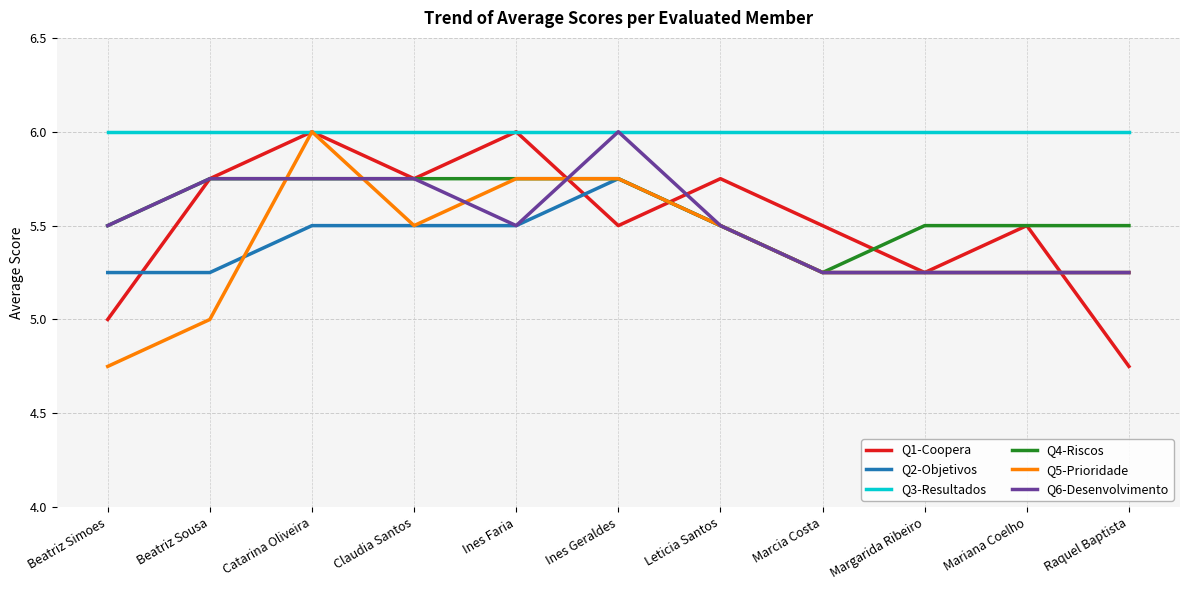

Which series changed the most between Beatriz Sousa and Claudia Santos?

Q5-Prioridade